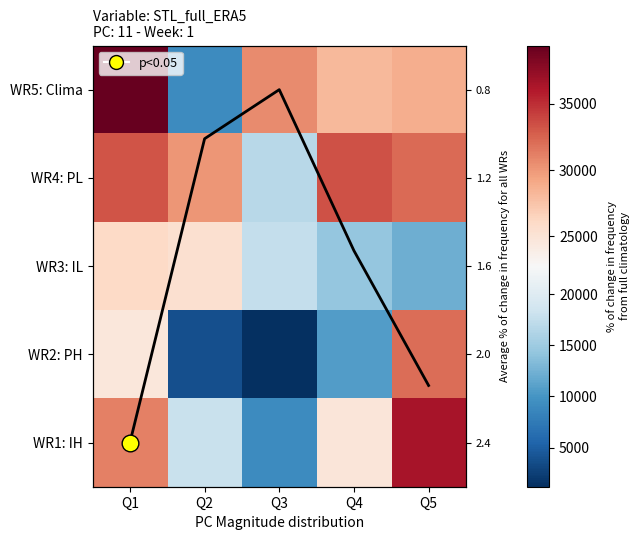

What is the lowest value of the WR3: IL series?

12171.0